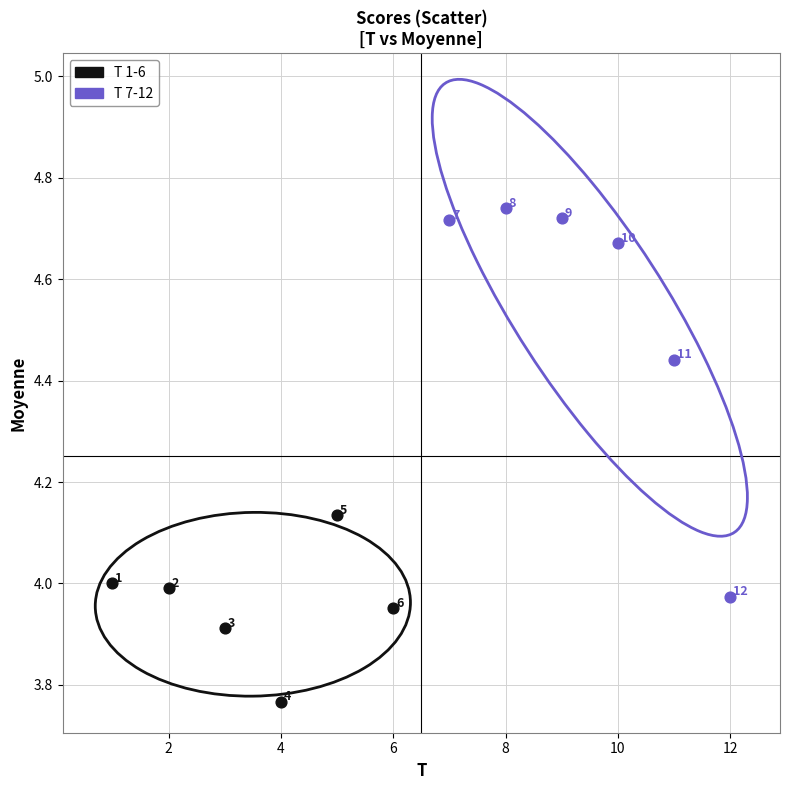

Which series has the widest spread of Y values?

T 7-12